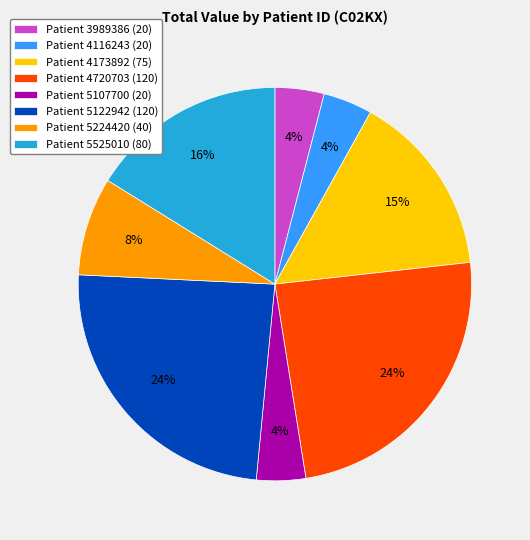

Between Patient 5525010 (80) and Patient 5107700 (20), which is larger?

Patient 5525010 (80)